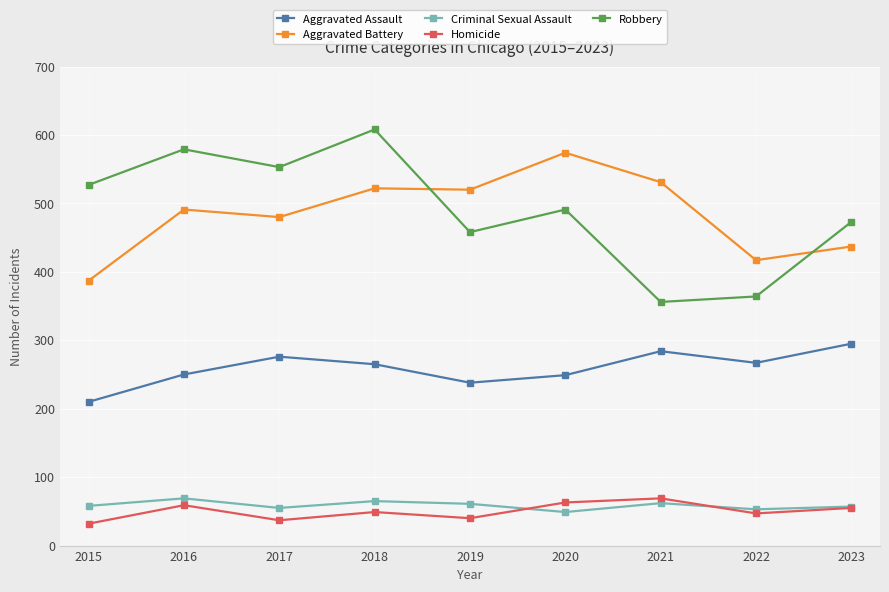

What are all the series names shown in the legend?

Aggravated Assault, Aggravated Battery, Criminal Sexual Assault, Homicide, Robbery